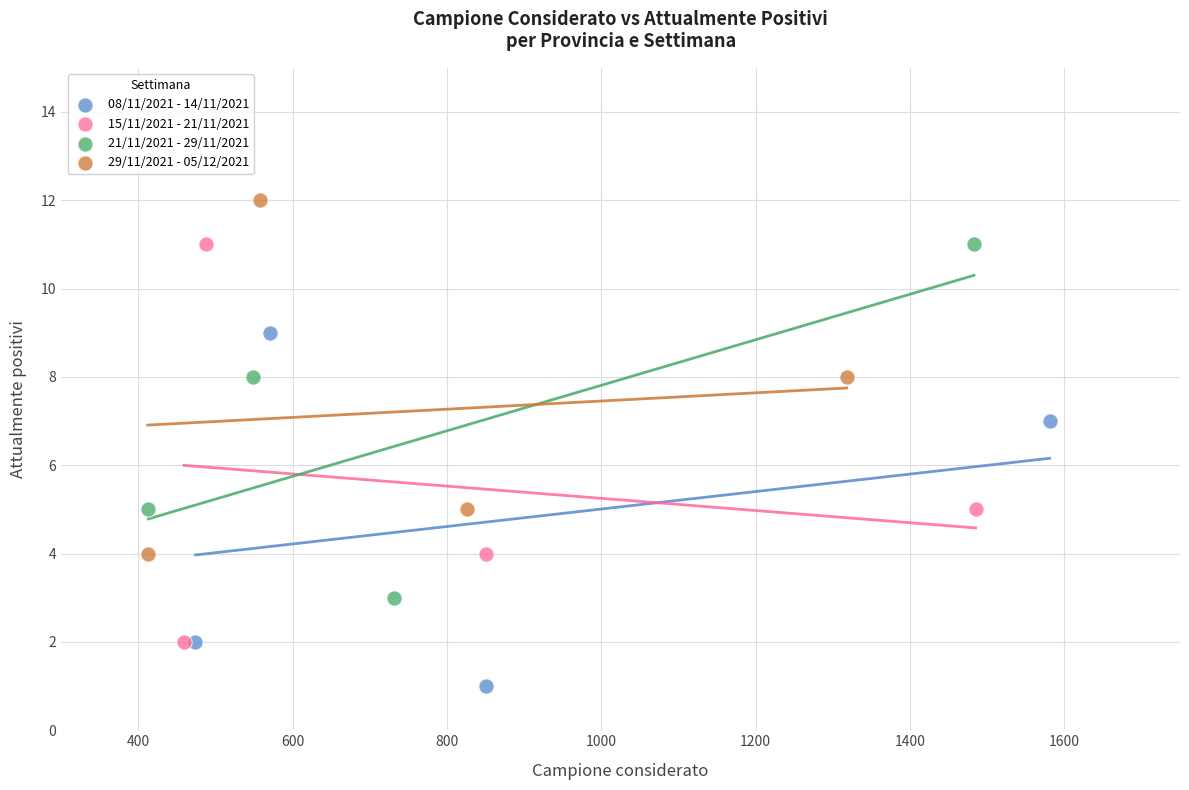

Which series reaches the minimum Y coordinate?

08/11/2021 - 14/11/2021